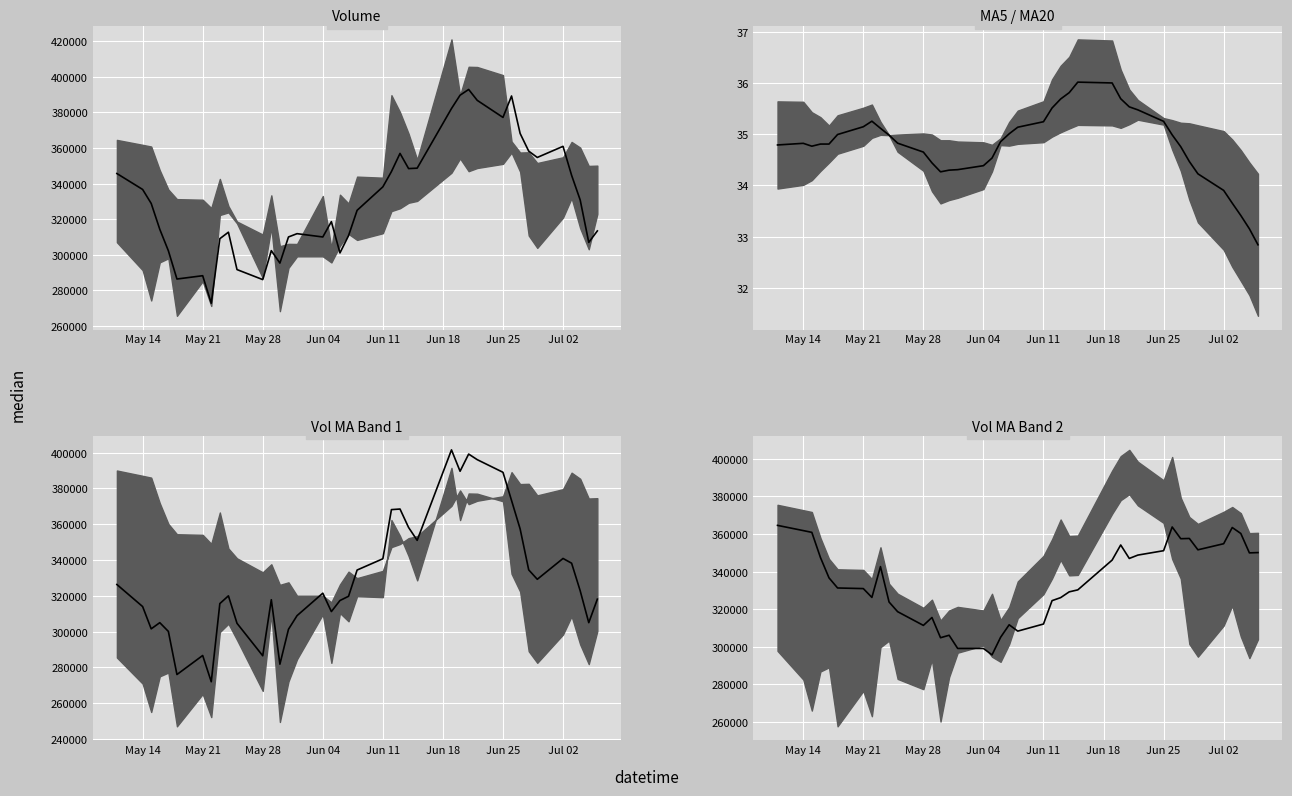

True or false: ma5/ma20 mid and v_ma20 mid intersect in this chart.

False